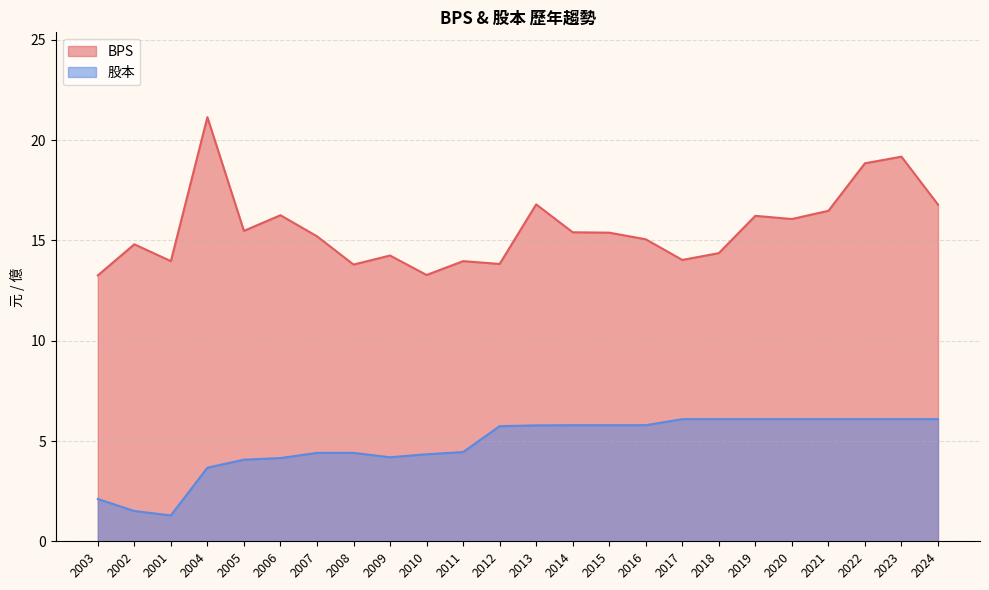

How many lines are shown in the chart?

2